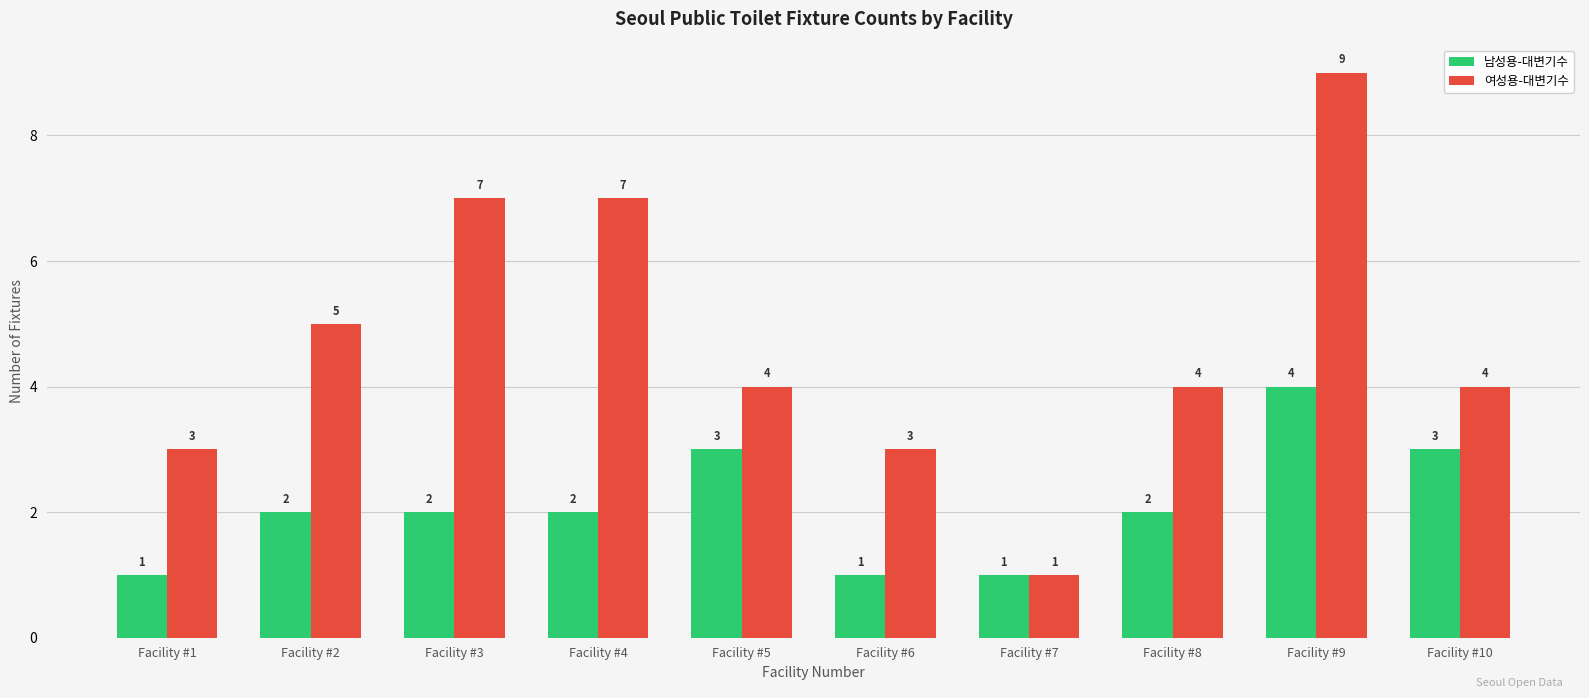

Are the bars horizontal?

No